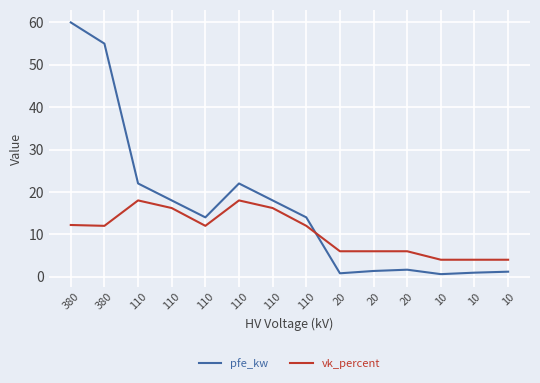

Between 110 and 110, which series saw the biggest shift?

pfe_kw